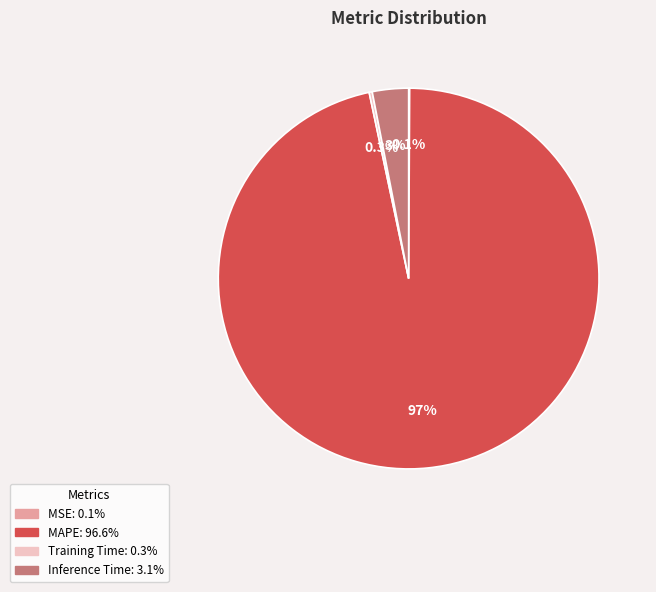

What percentage is the Inference Time slice, to the nearest percent?

3%